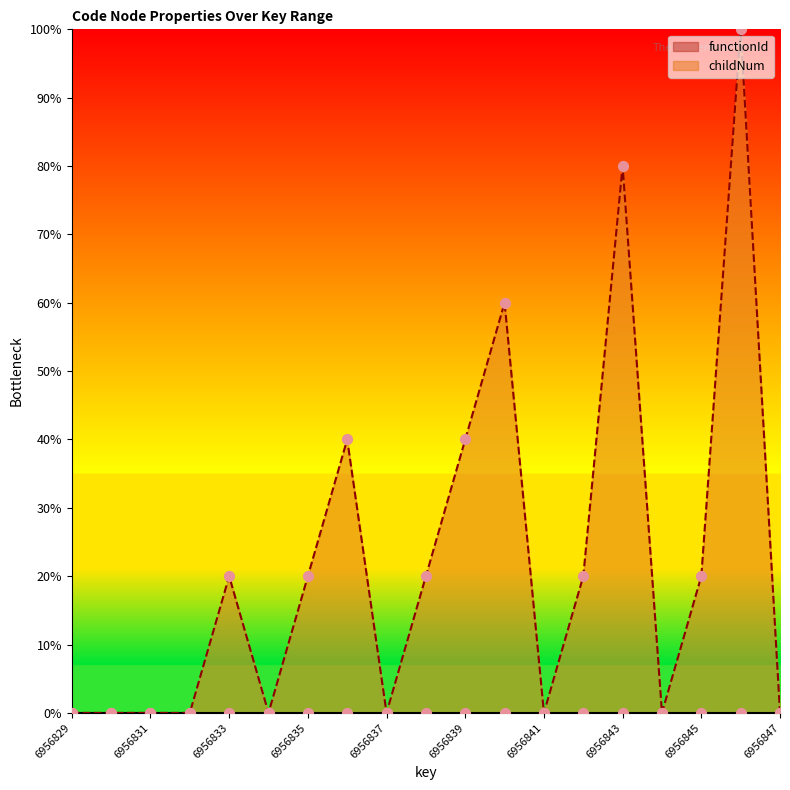

Between 6956847 and 6956844, which is larger?

6956847